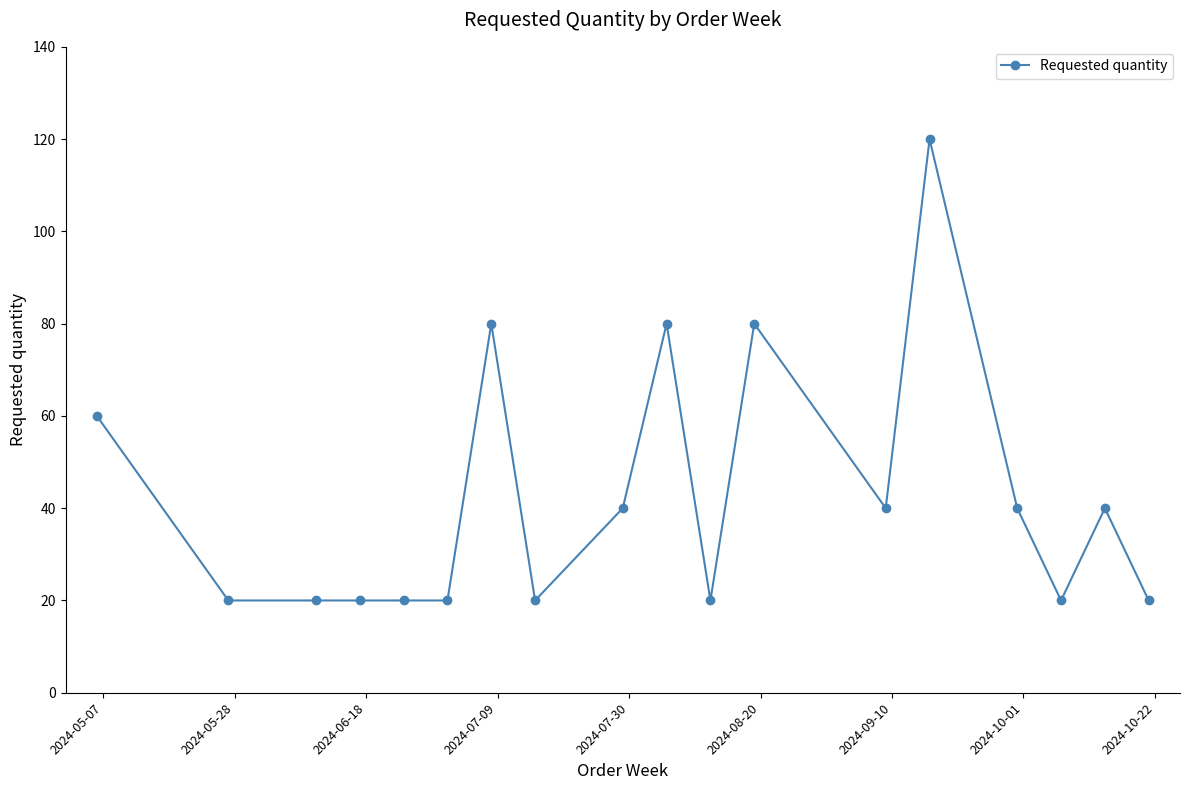

True or false: the data has more than 0 interior local peaks.

True